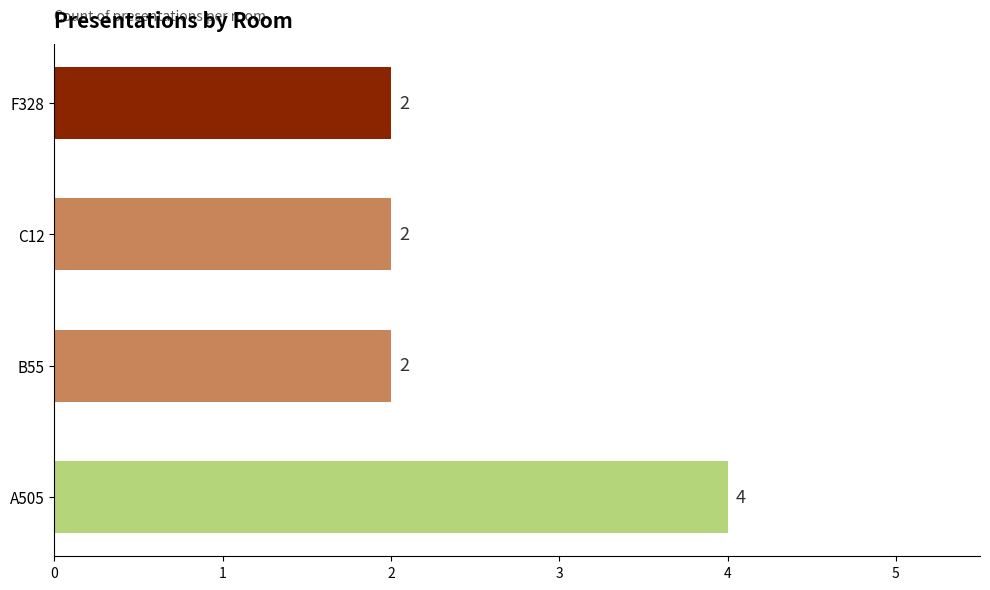

What is the sum of all values?

10